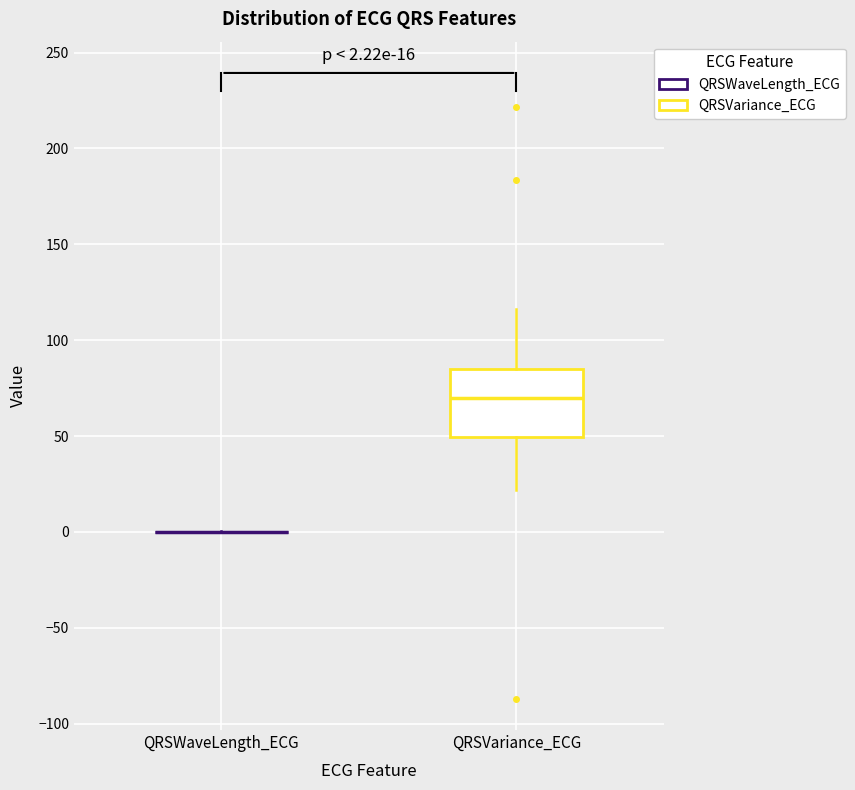

Which box is the tallest, from its lower edge to its upper edge?

QRSVariance_ECG